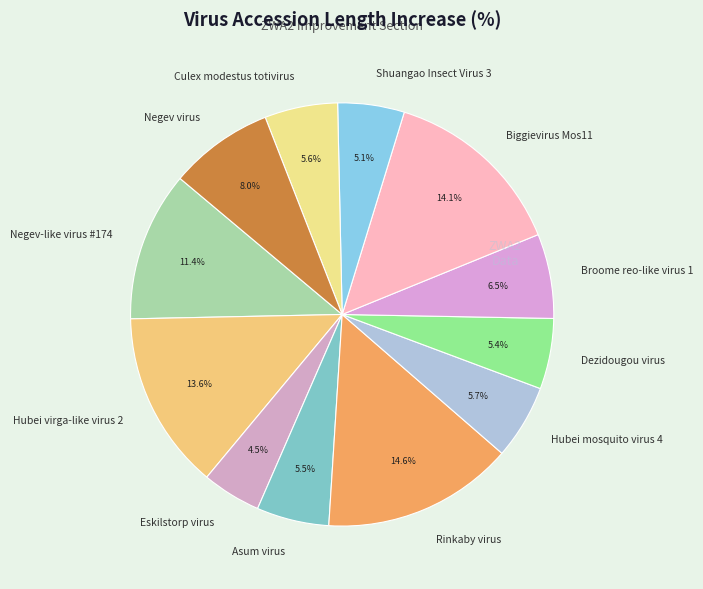

What is the ratio of the value at Biggievirus Mos11 to the value at Negev virus?

1.8